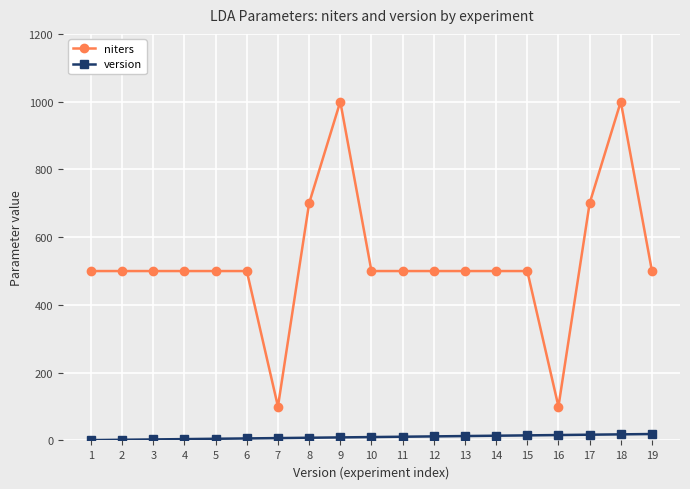

True or false: niters has more than 1 interior local peaks.

True